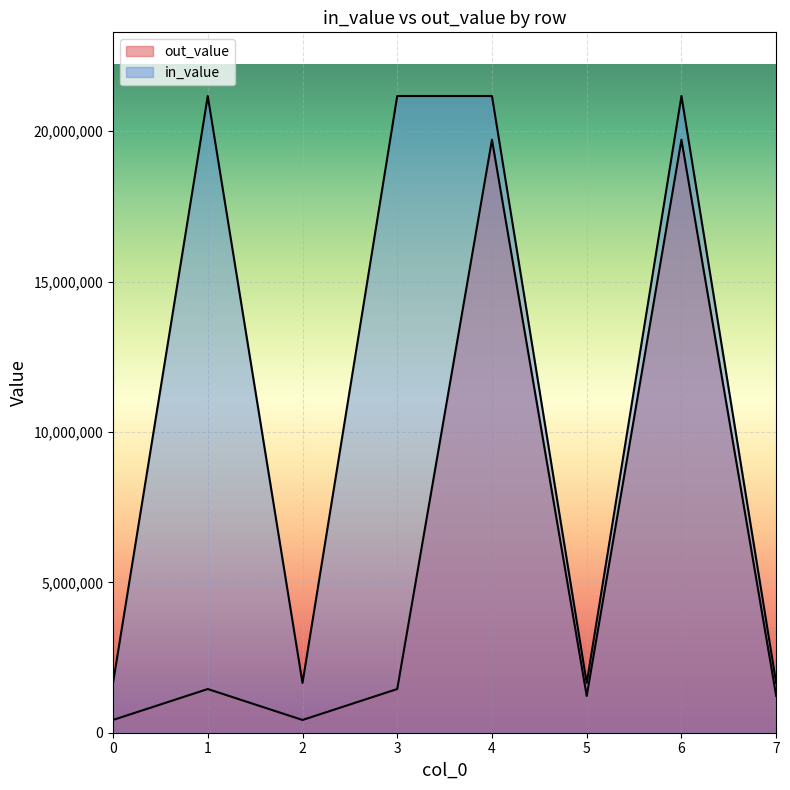

Rank the series by their maximum value, from highest to lowest.

in_value, out_value